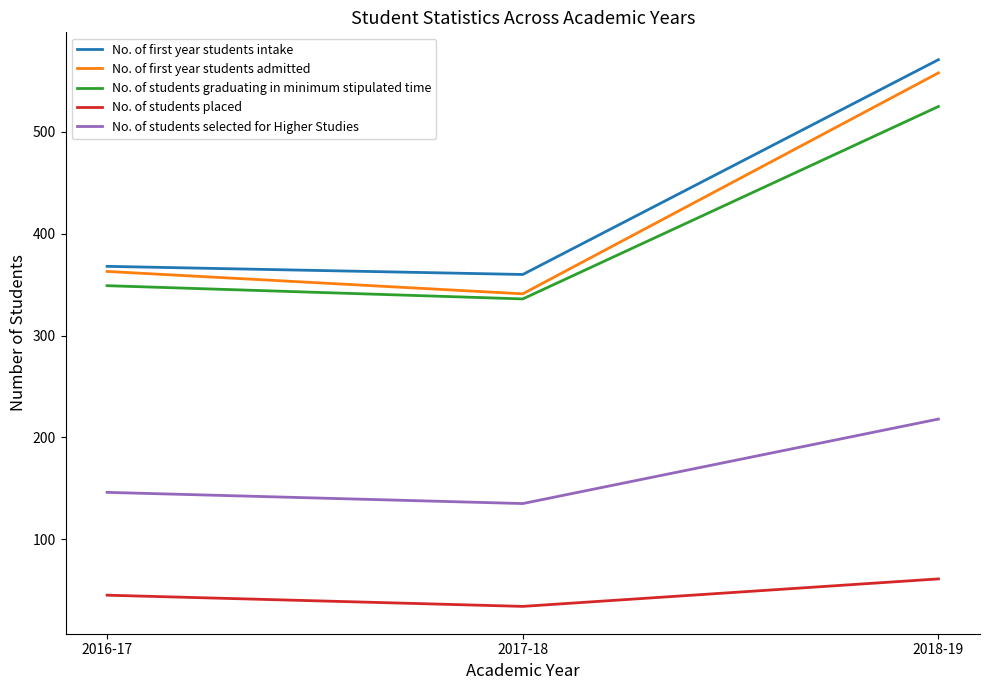

At which category is the sum across all series the highest?

2018-19